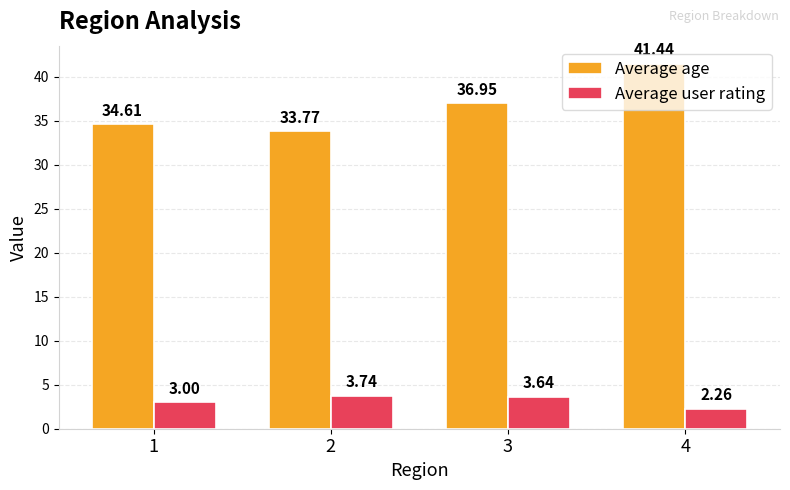

What is the value of the Average age bar at the 1st from the left?

34.6